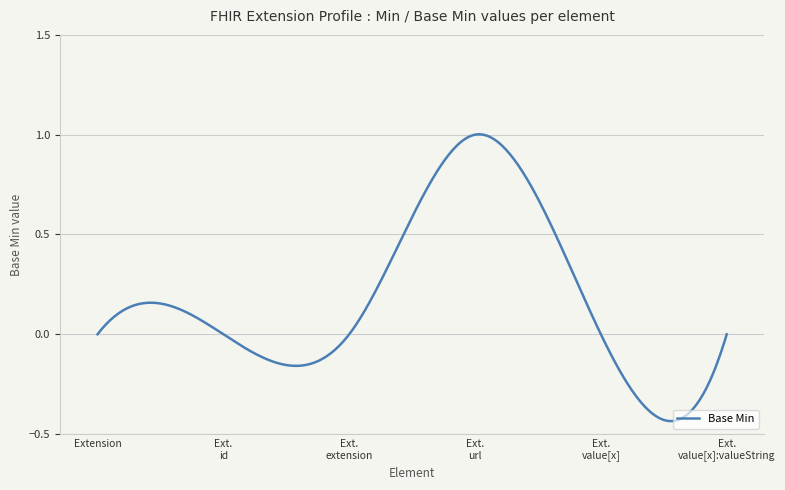

What is the label of the 4th point from the left?

Extension.url